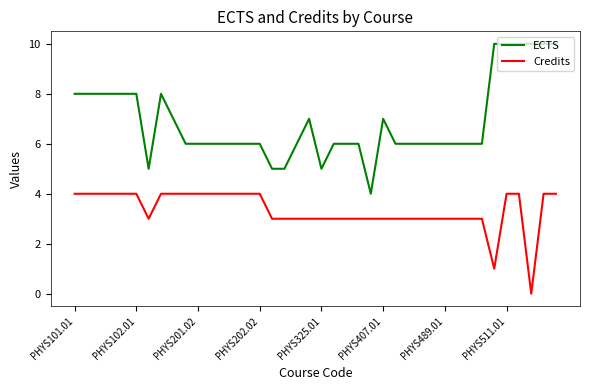

How many Credits values are between 3 and 4?

38